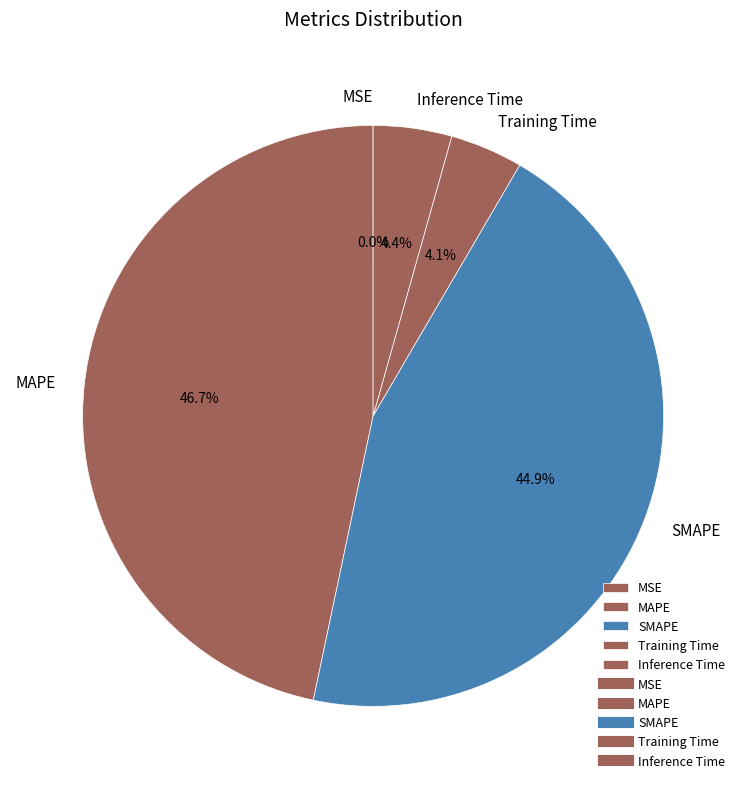

Does SMAPE account for over 50% of the chart?

No